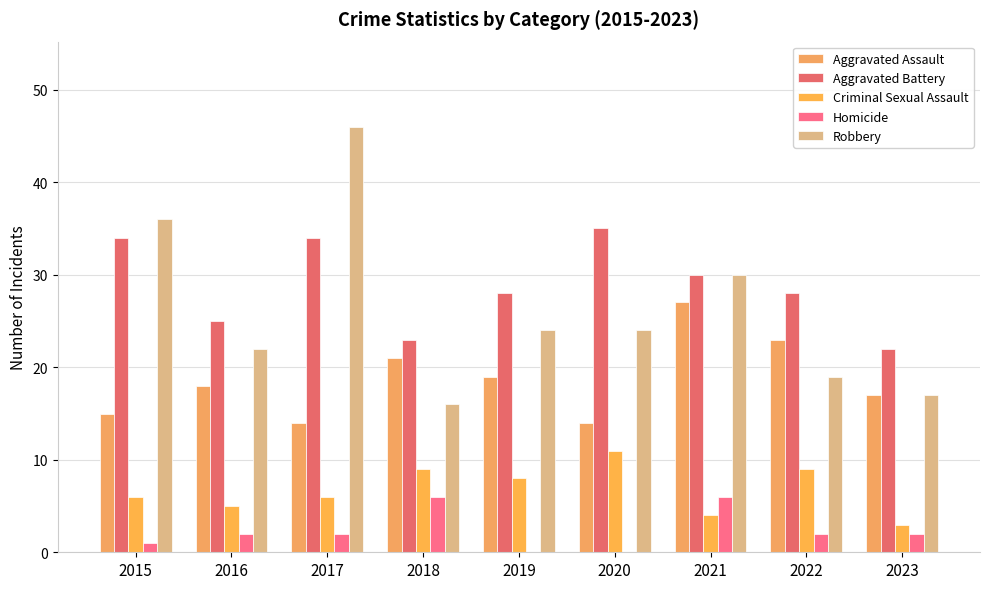

Does the chart contain stacked bars?

No